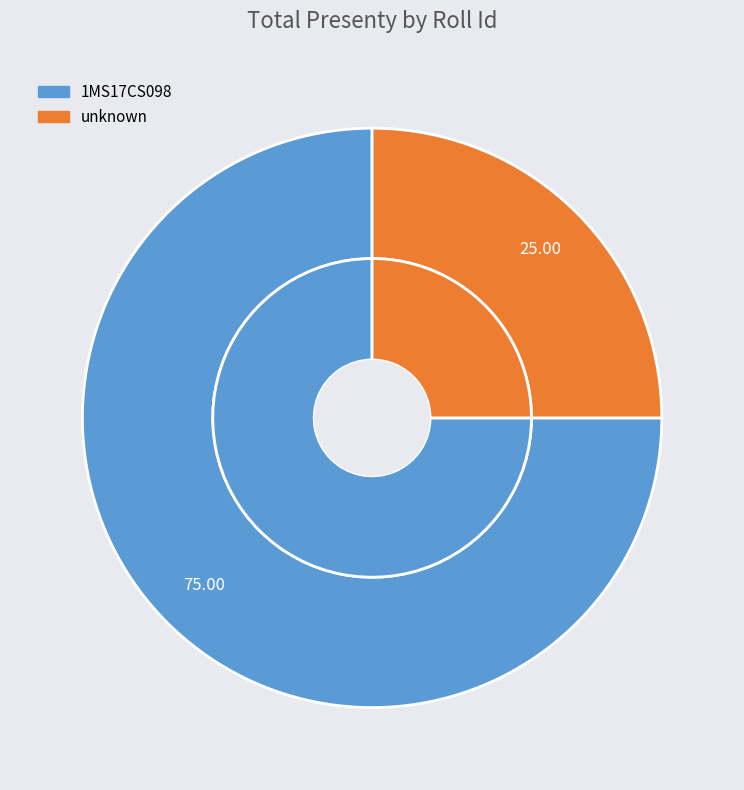

What percentage is the 1MS17CS098 slice, to the nearest percent?

75%